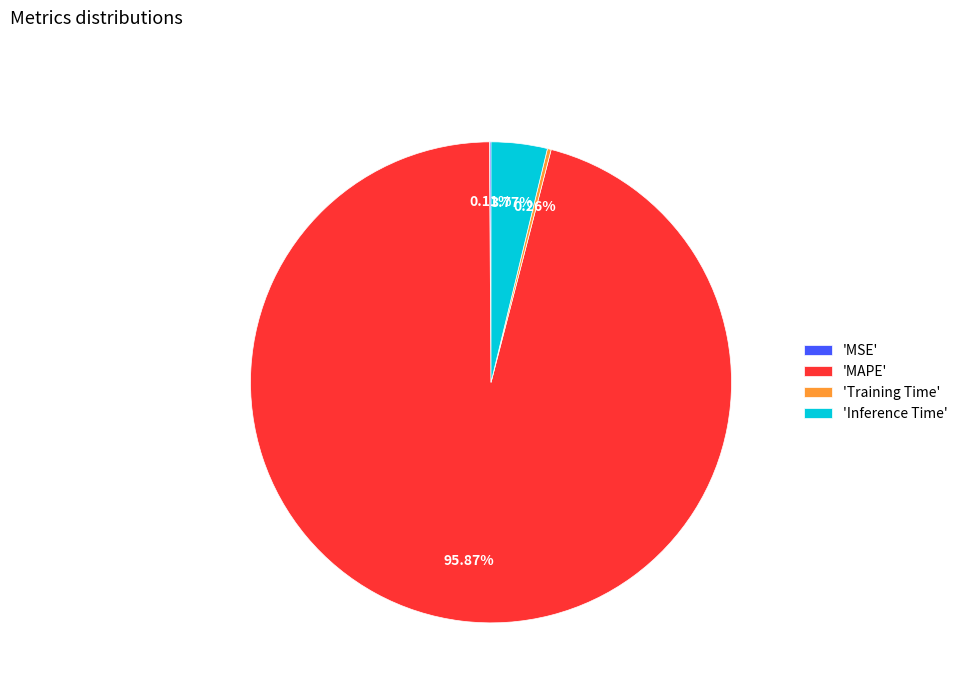

Is there a majority slice in this chart?

Yes